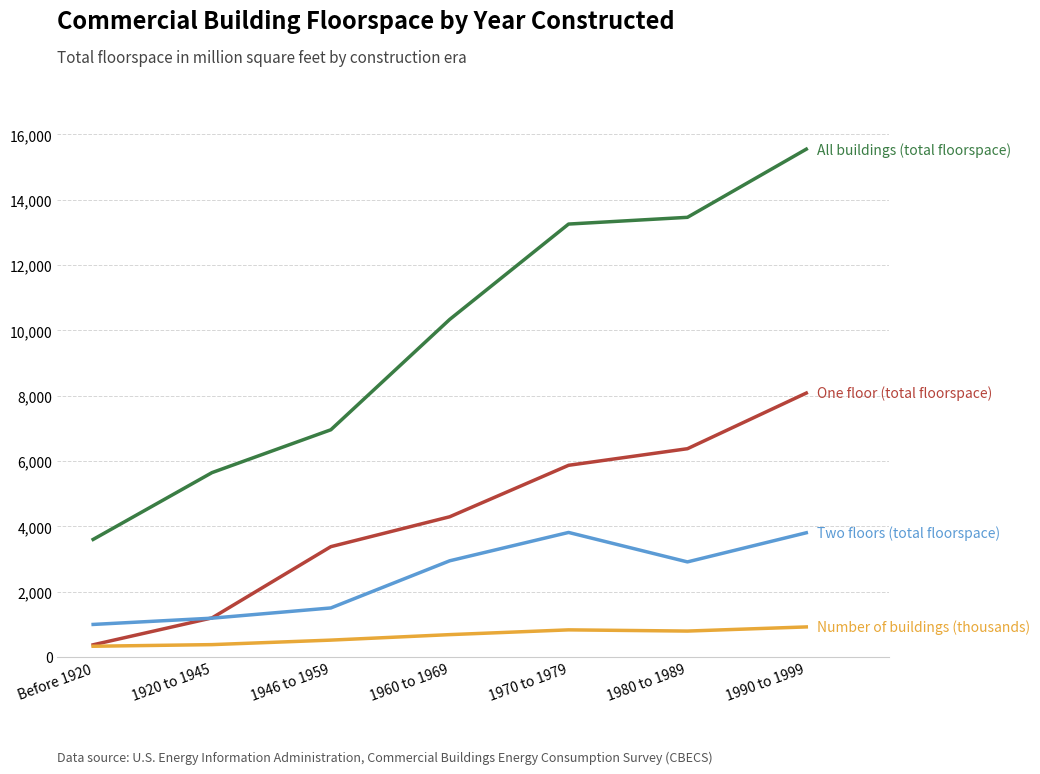

Does the chart have visible grid lines?

Yes